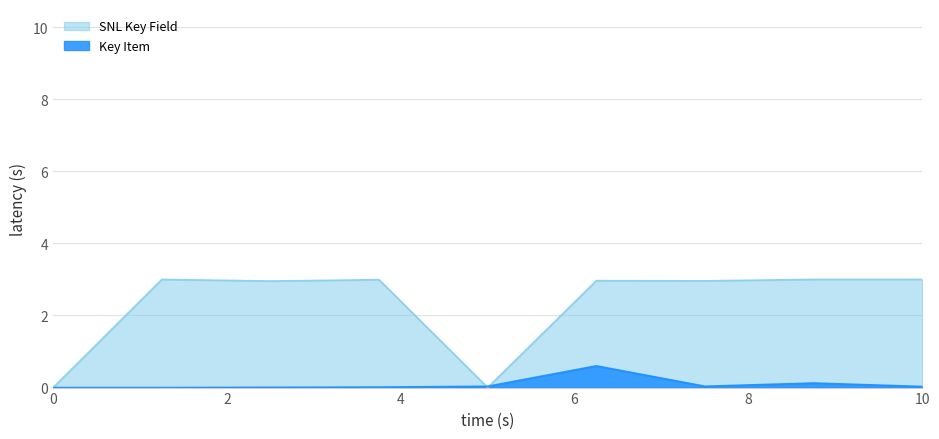

How many interior local valleys does the SNL Key Field series have?

3